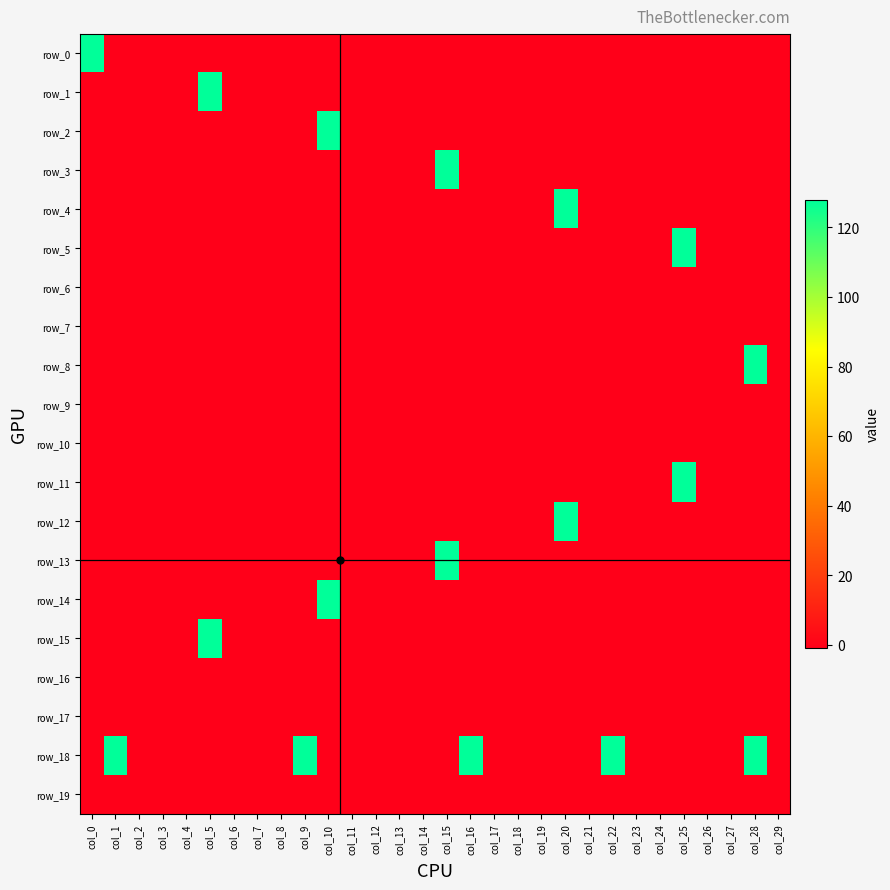

What is the approximate value of row_1 at col_21?

-1